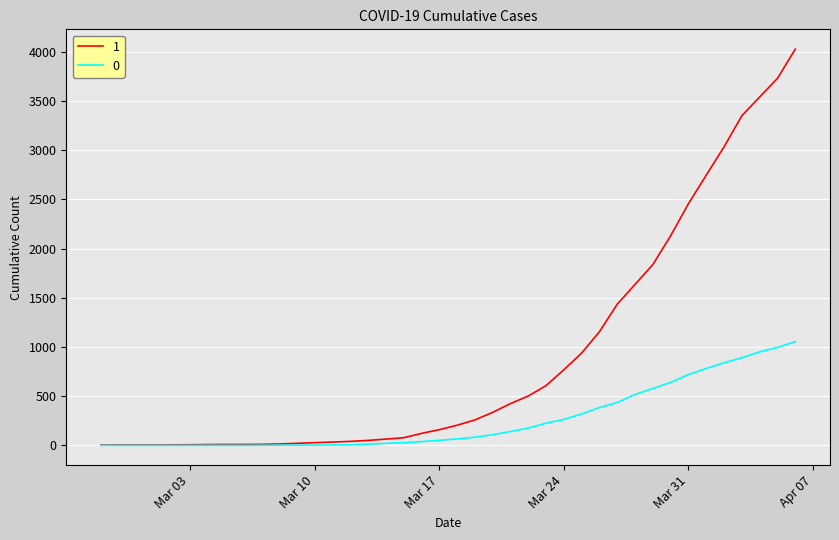

Rank the series by their maximum value, from lowest to highest.

0, 1